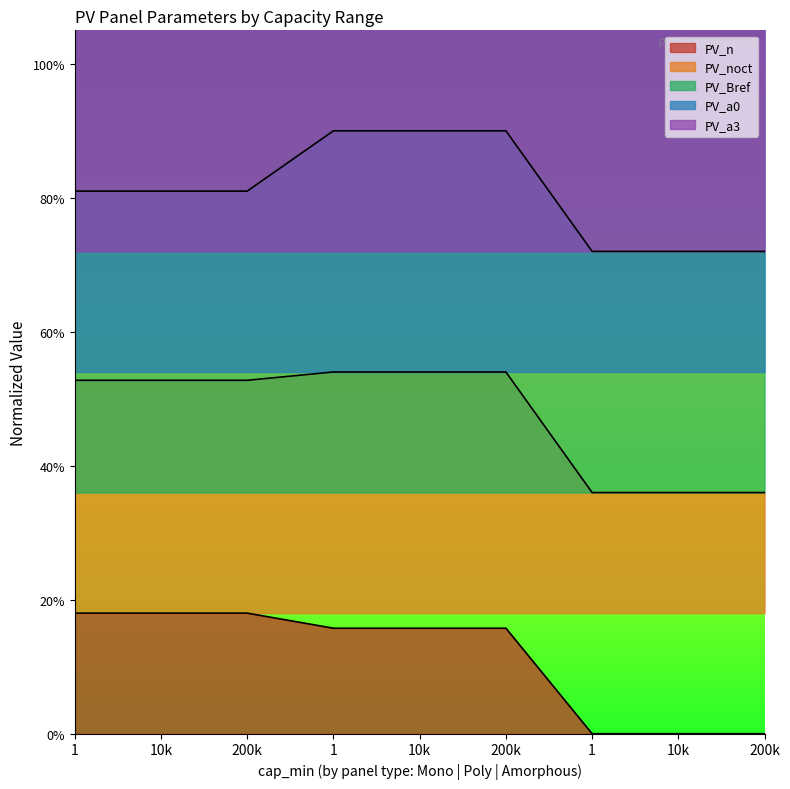

Which series has the largest total across all categories?

PV_a3